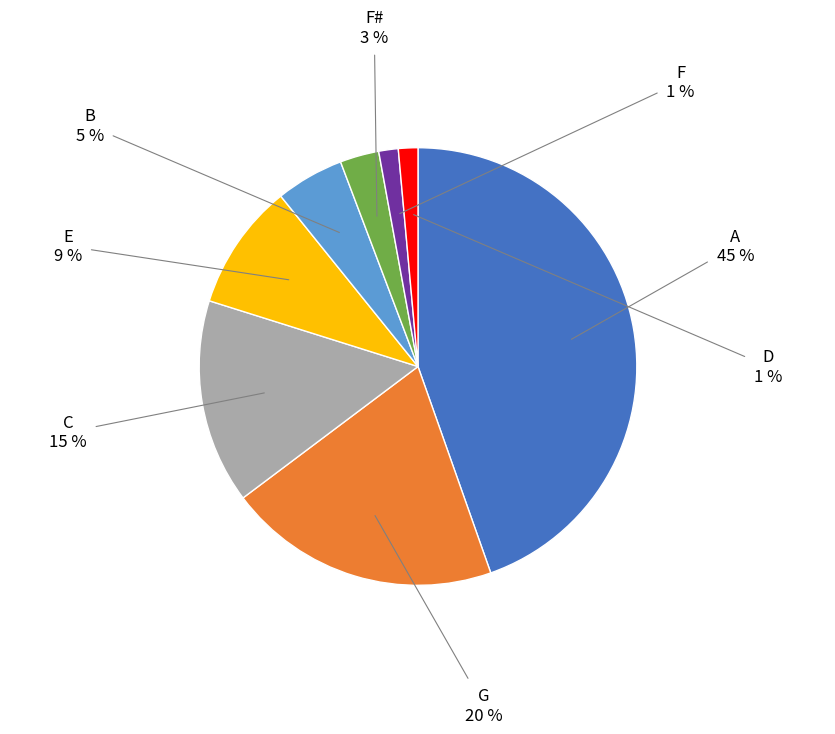

To the nearest percent, what is the average slice percentage?

12%